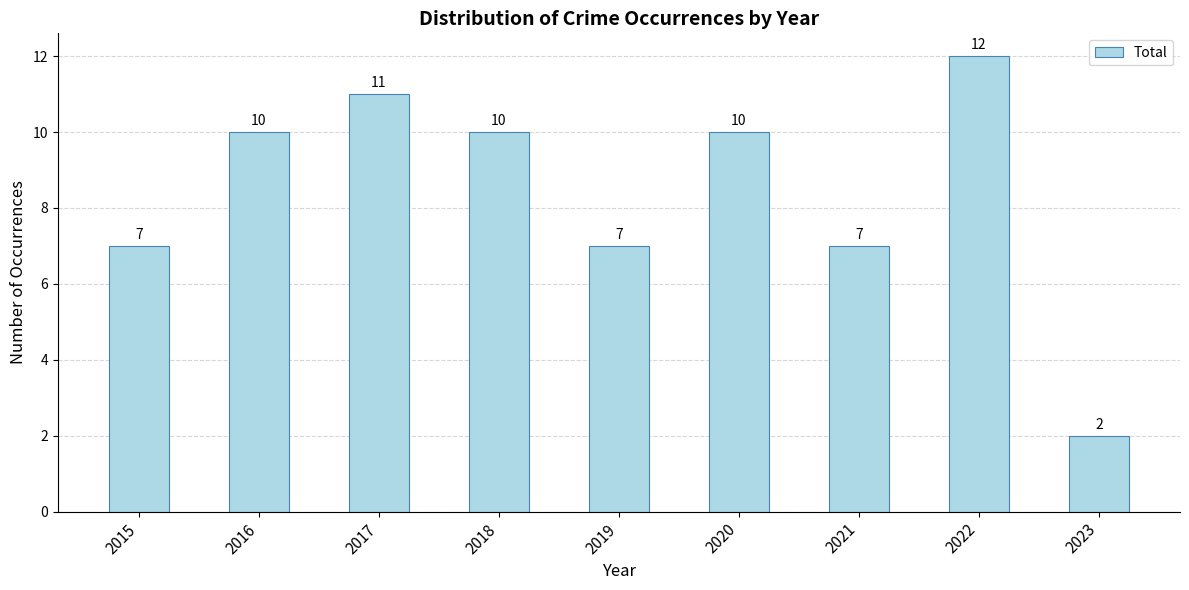

Which has a higher value, 2015 or 2017?

2017